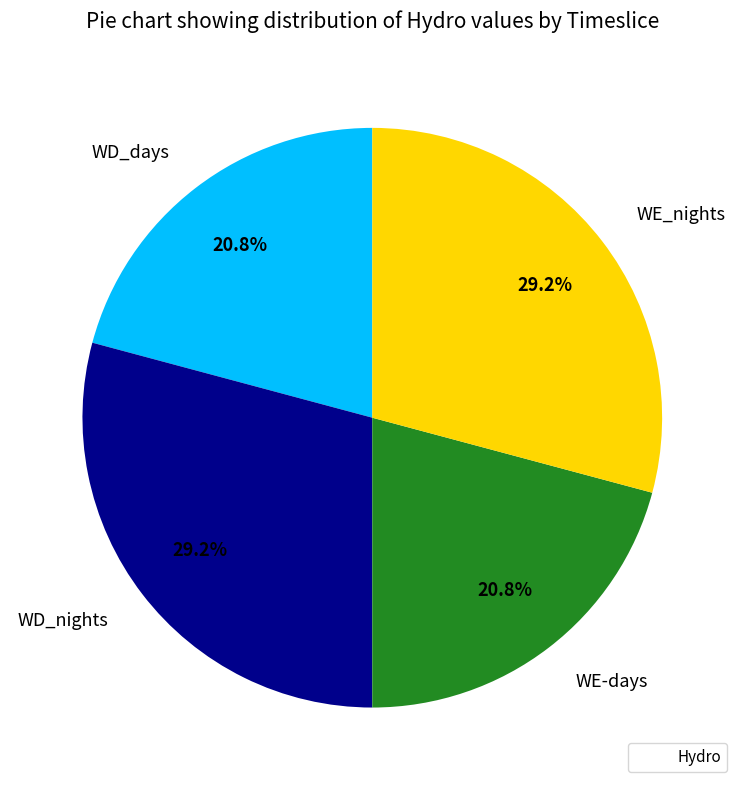

Between WD_nights and WE-days, which is larger?

WD_nights